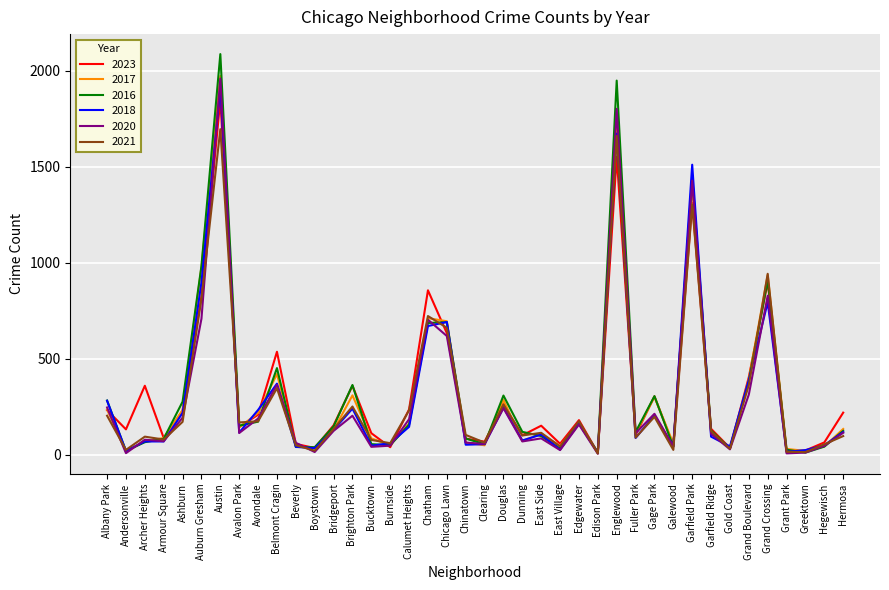

What is the difference between the second highest and second lowest values in the 2021 series?

1646